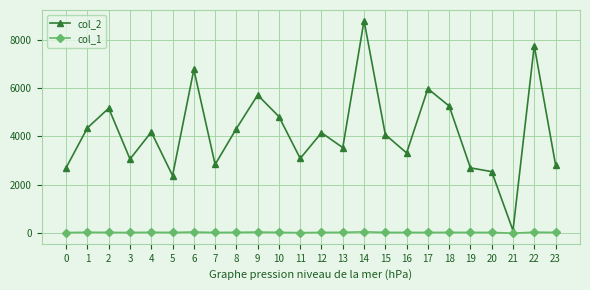

Is the value of col_1 at 11 greater than the value of col_2 at 17?

No